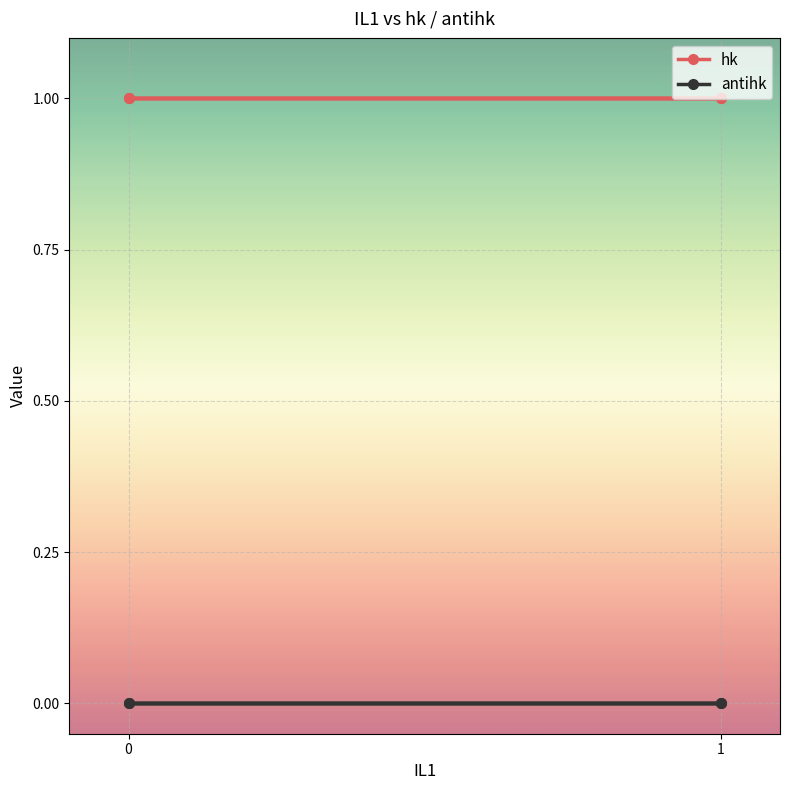

Is this an area chart (filled region under the line)?

No